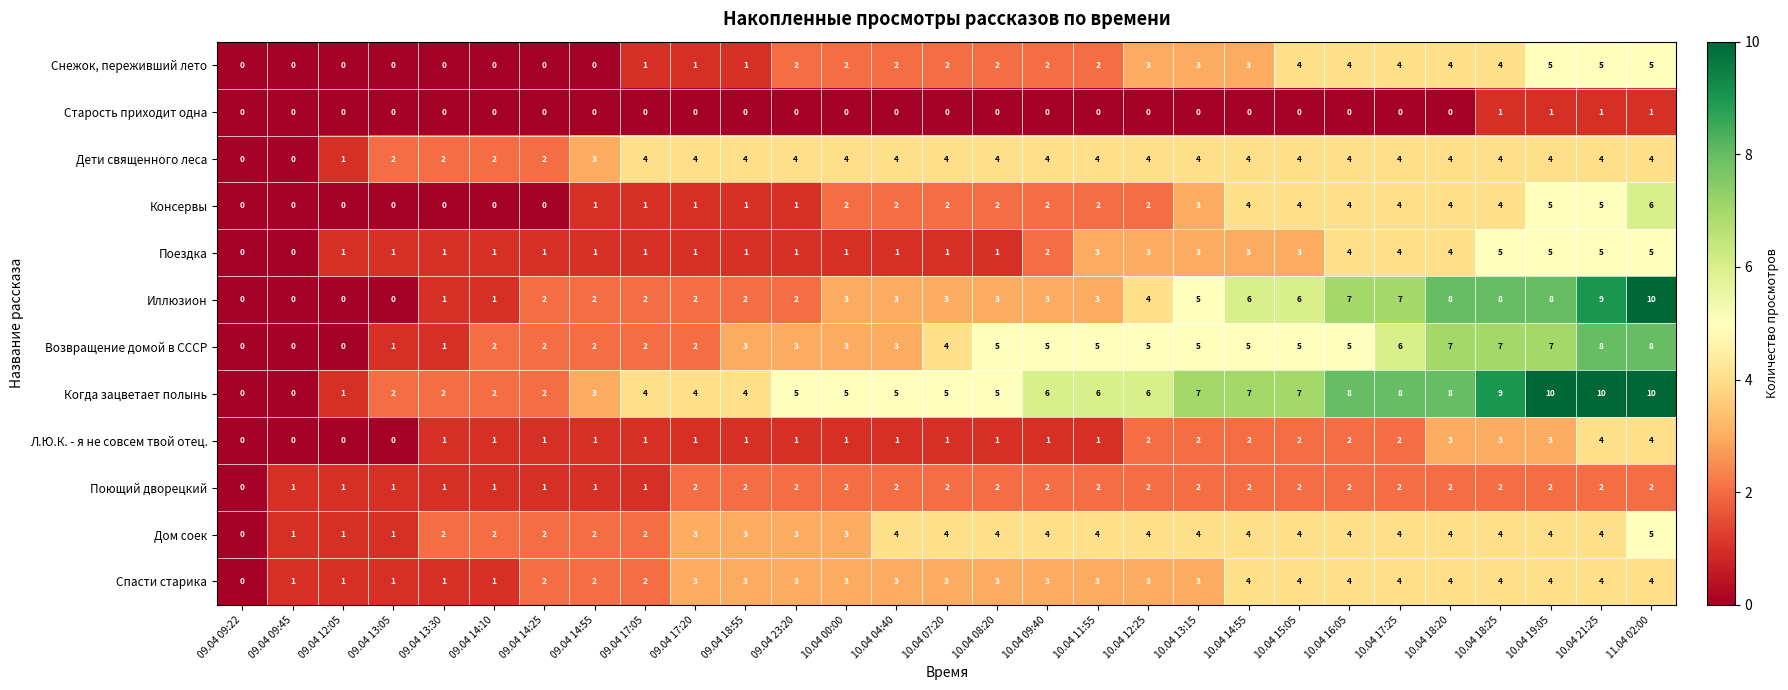

What is the maximum value shown in the chart?

10